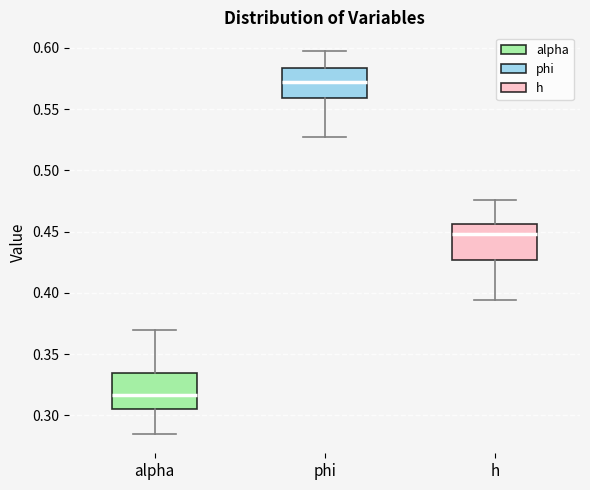

Reading left to right, read every box against the y-axis: the position of its median line, the range the box covers, and the ends of its whiskers. The values are not printed on the chart, so give them approximately, as read against the axis.

alpha: median 0.315, box 0.305 to 0.335, whiskers 0.285 to 0.370
phi: median 0.570, box 0.560 to 0.585, whiskers 0.525 to 0.595
h: median 0.450, box 0.425 to 0.455, whiskers 0.395 to 0.475